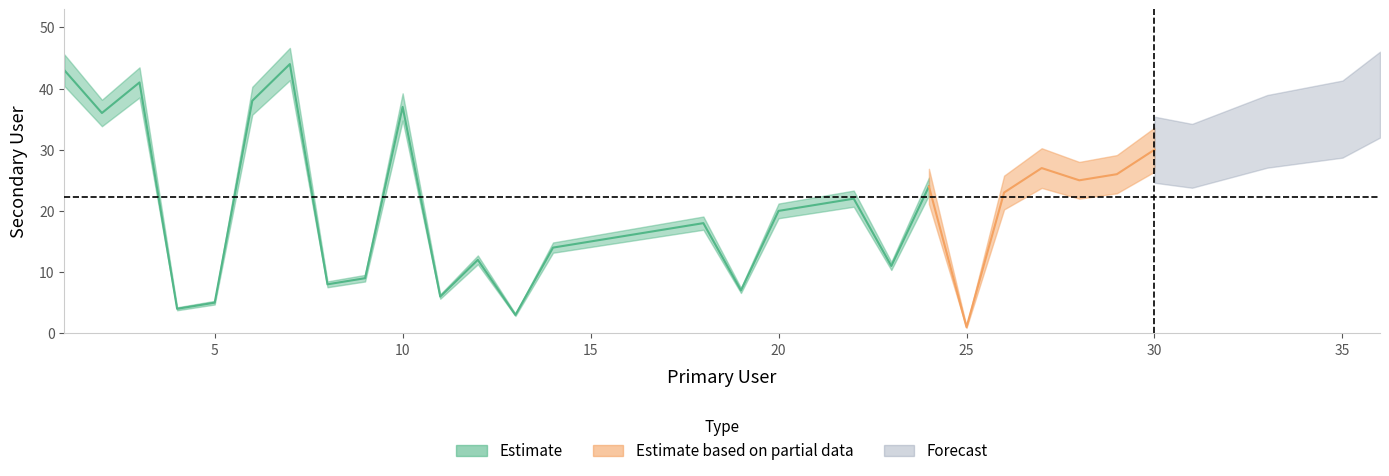

List the labels in order of value, smallest first.

25, 13, 4, 5, 11, 19, 8, 9, 23, 12, 14, 15, 16, 17, 18, 20, 21, 22, 26, 24, 28, 29, 27, 31, 30, 32, 33, 34, 35, 2, 10, 6, 36, 3, 1, 7